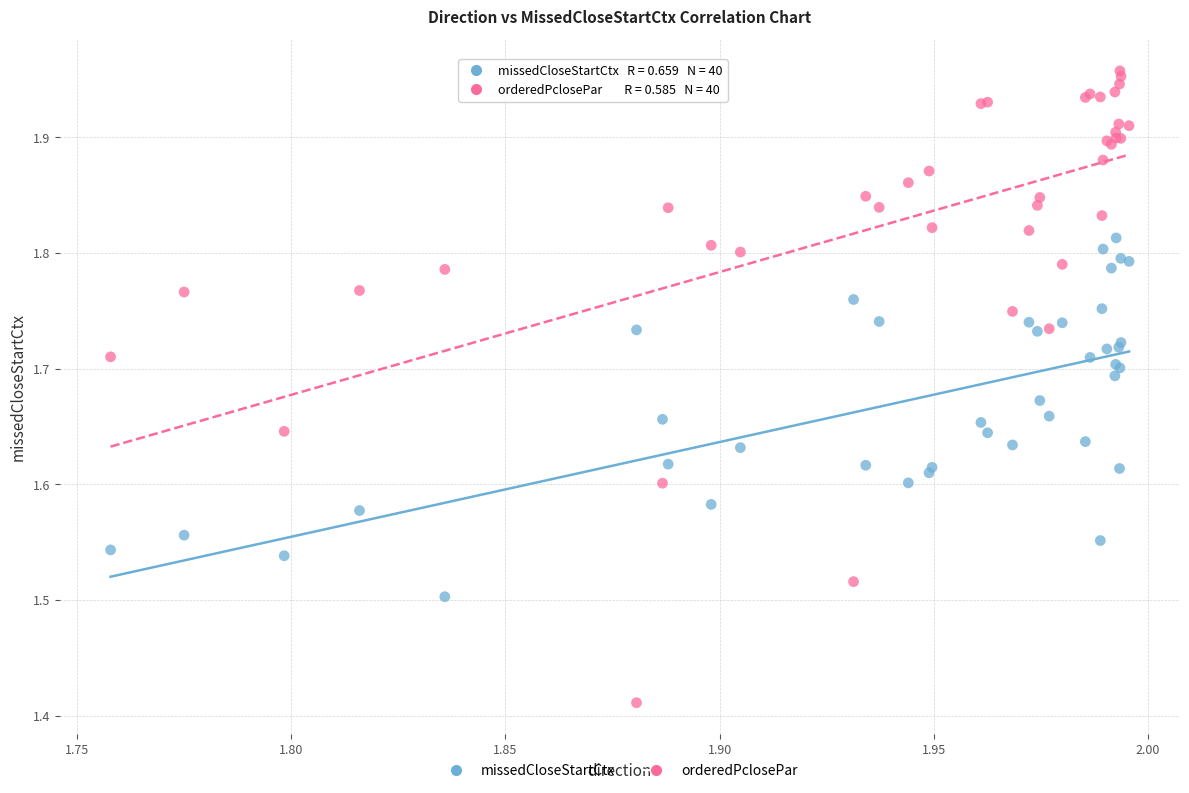

Which series contains the lowest Y value?

orderedPclosePar